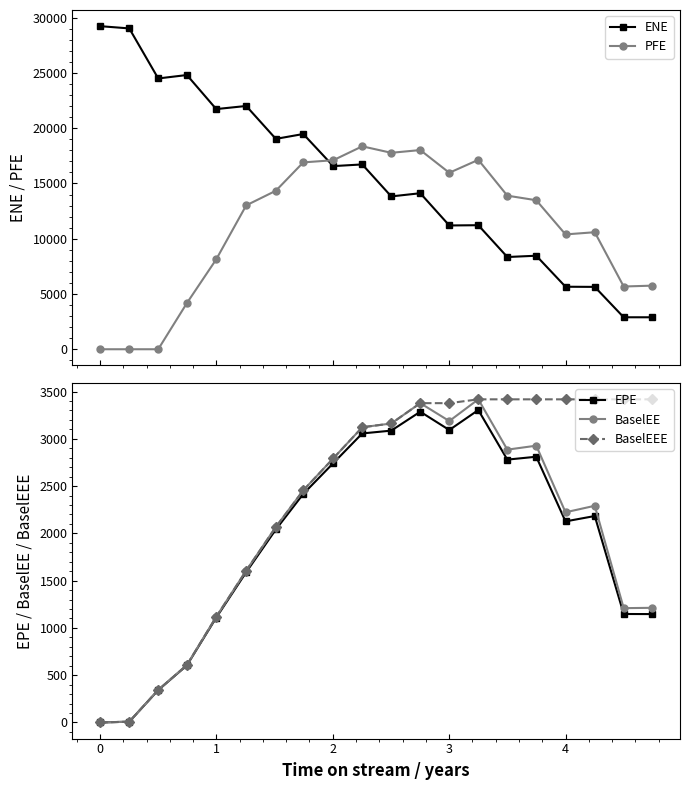

True or false: BaselEE and EPE intersect in this chart.

False